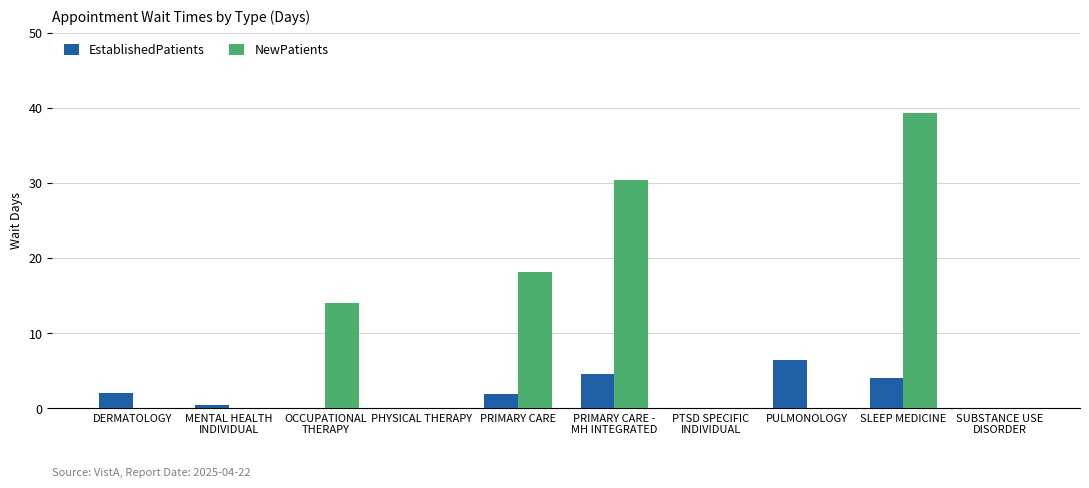

At which category is the sum across all series the highest?

SLEEP MEDICINE